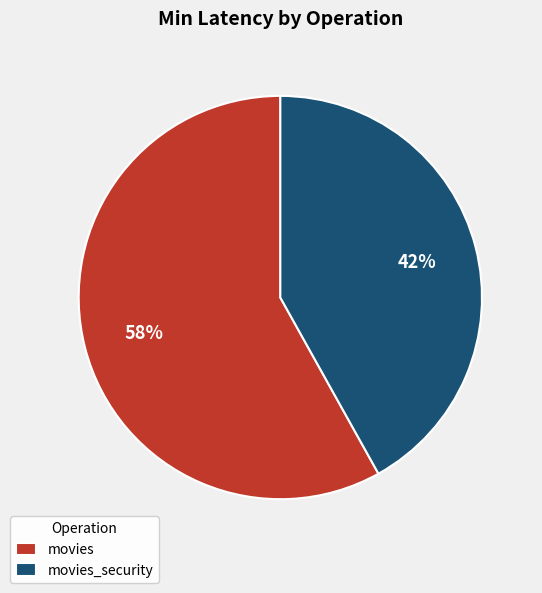

Between movies_security and movies, which is larger?

movies